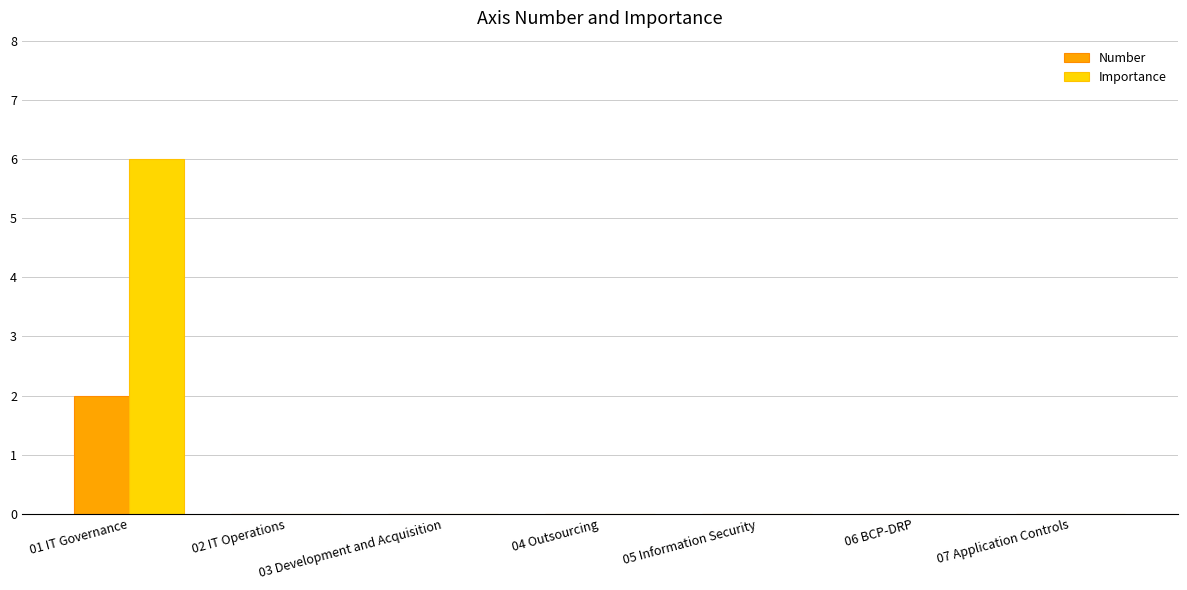

Reading left to right, transcribe all the data shown in this chart.

Number: 01 IT Governance=2	02 IT Operations=0	03 Development and Acquisition=0	04 Outsourcing=0	05 Information Security=0	06 BCP-DRP=0	07 Application Controls=0
Importance: 01 IT Governance=6	02 IT Operations=0	03 Development and Acquisition=0	04 Outsourcing=0	05 Information Security=0	06 BCP-DRP=0	07 Application Controls=0